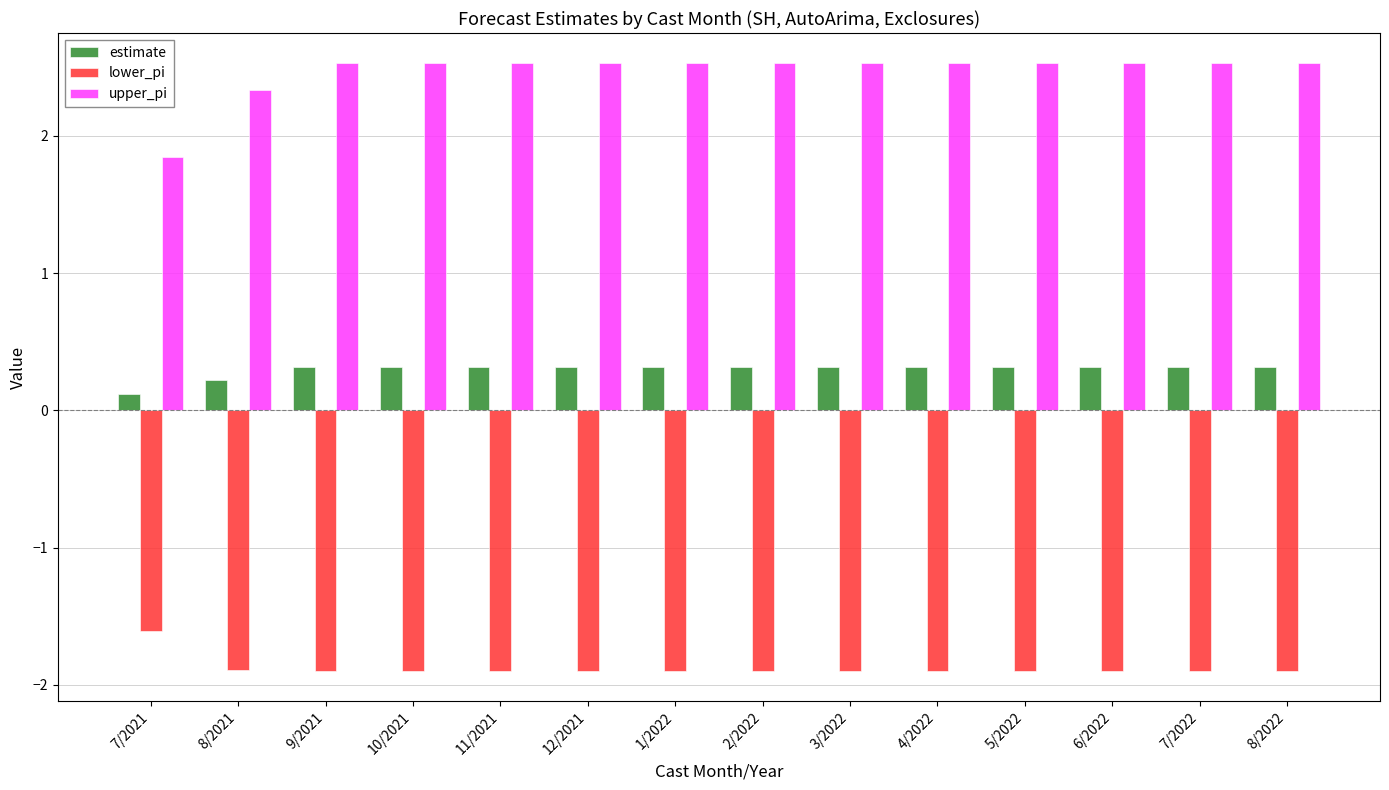

How many upper_pi values are between 2 and 3?

13